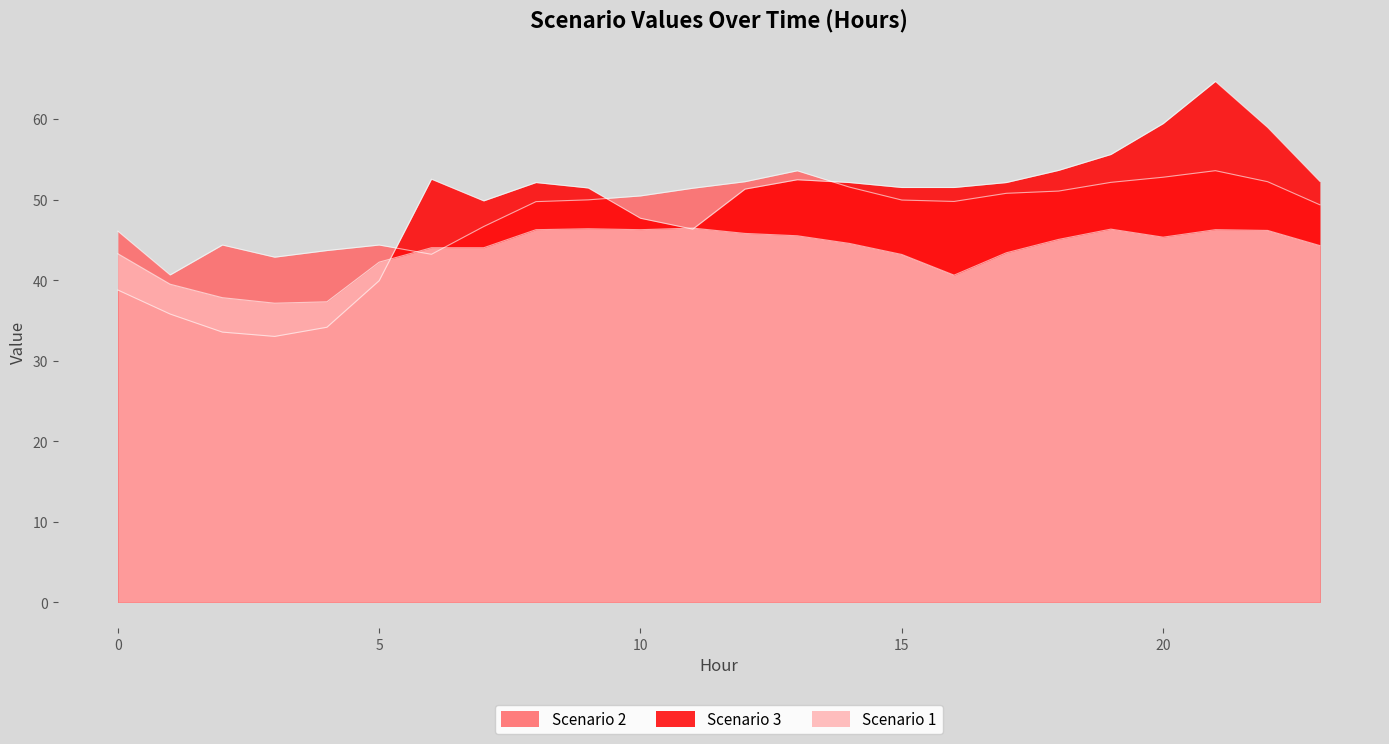

How many times do Scenario 3 and Scenario 1 cross each other?

3